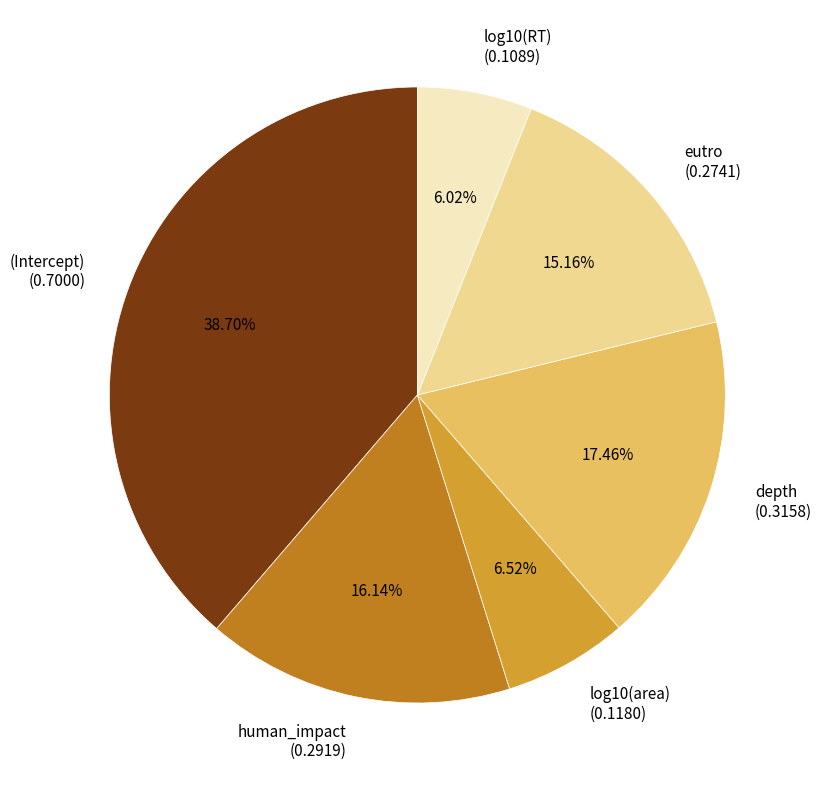

True or false: (Intercept) accounts for 39% of the total.

True